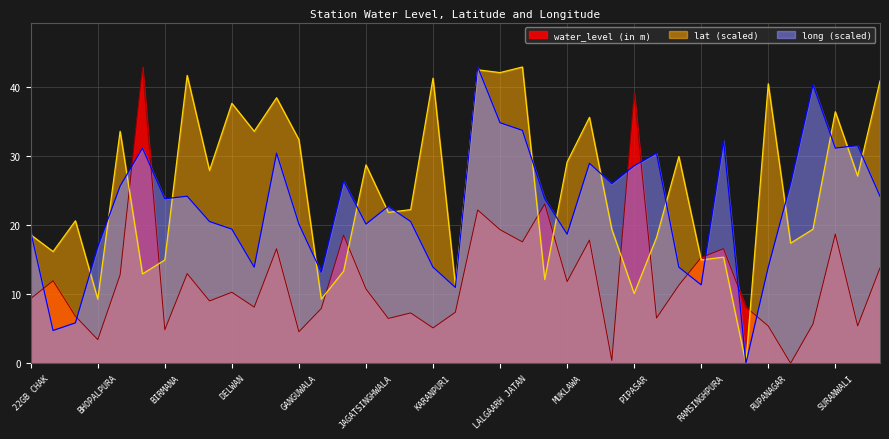

What position from the left is RAISINGHNAGAR?

30